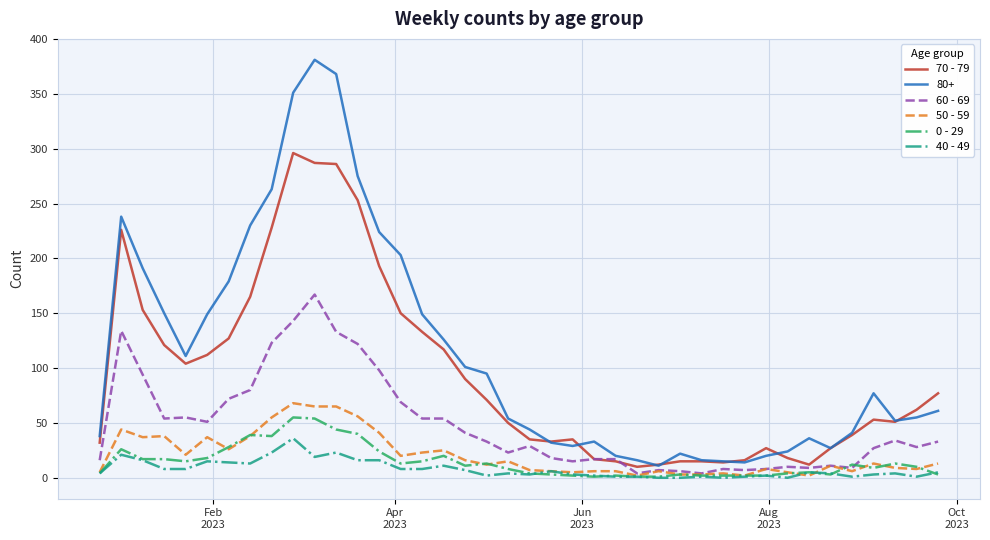

Which series has the widest spread of values?

80+